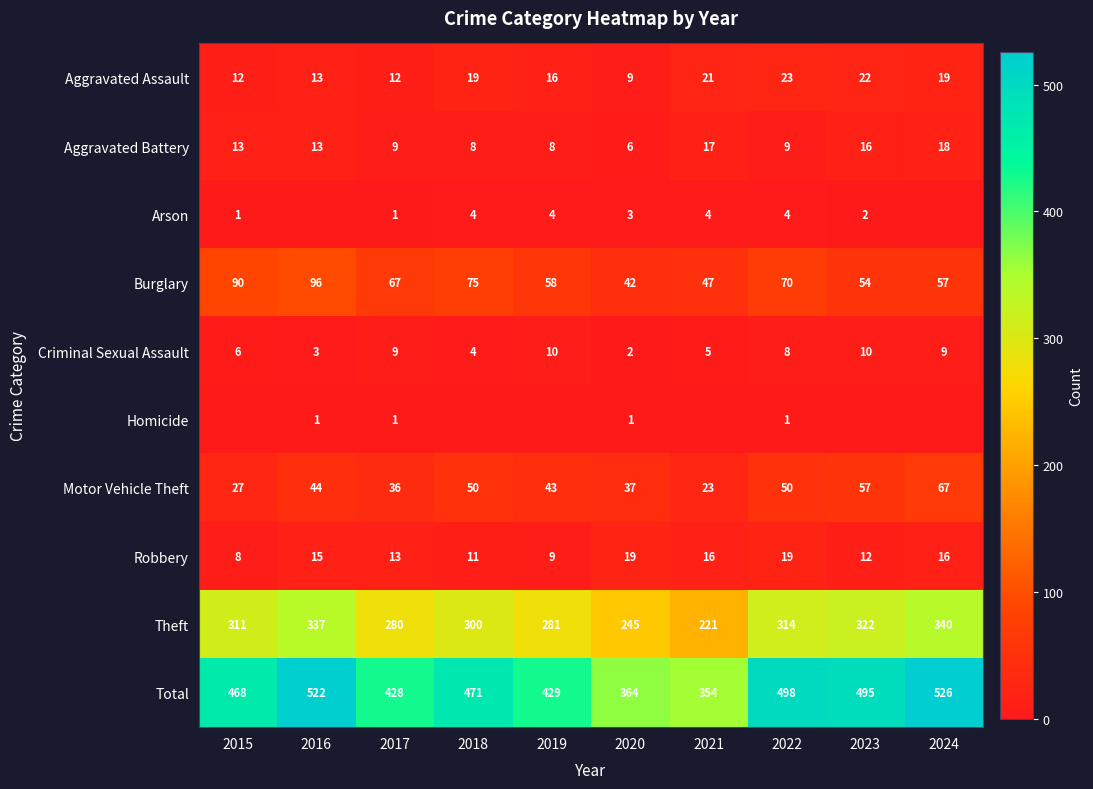

What is the sum of all Total values?

4555